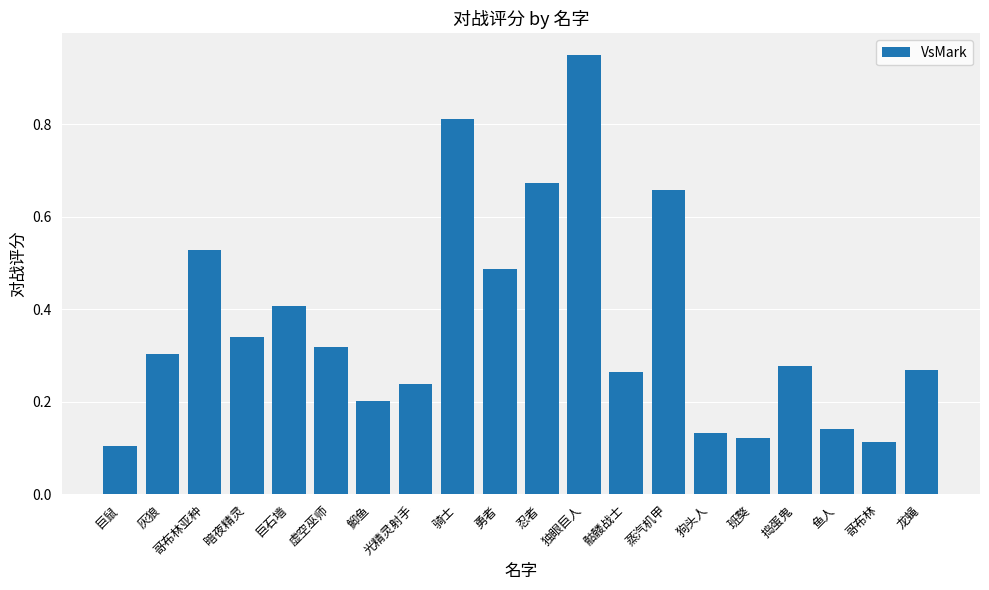

What is the average value?

0.4